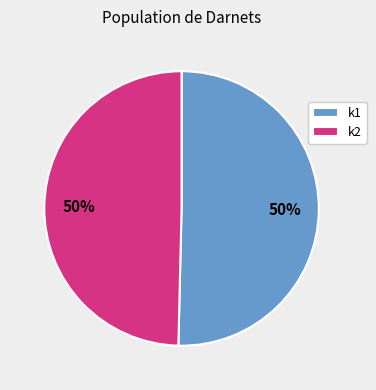

To the nearest percent, what is the combined percentage of k1 and k2?

100%